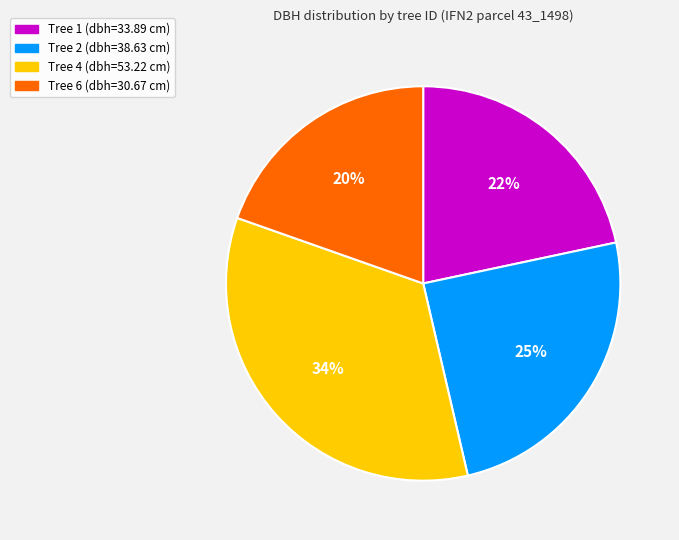

Is there any slice that represents more than half of the pie?

No